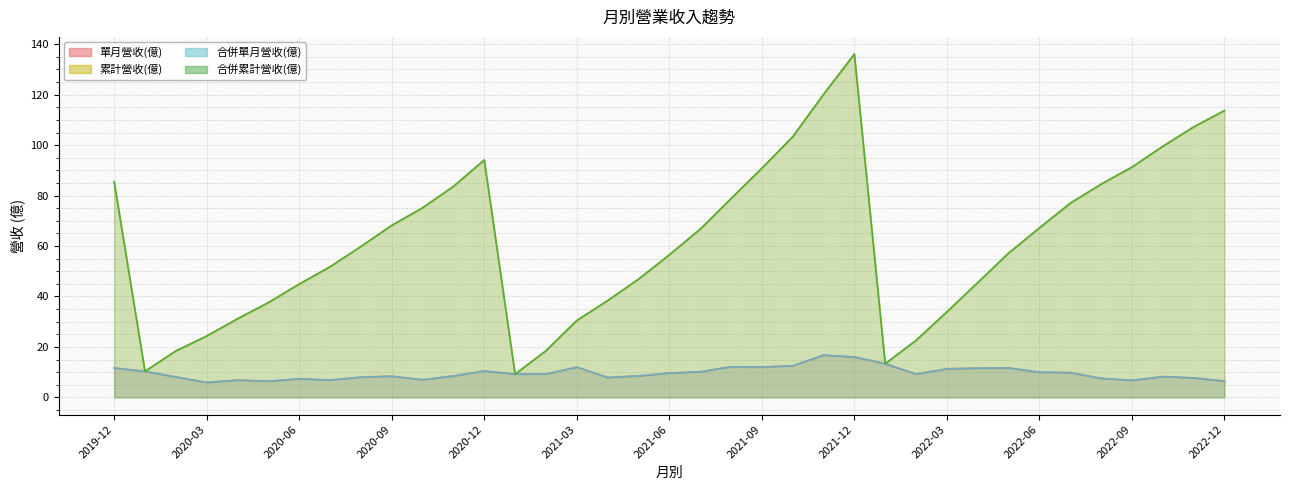

What is the value of the 累計營收(億) point at the 21st from the left?

78.8